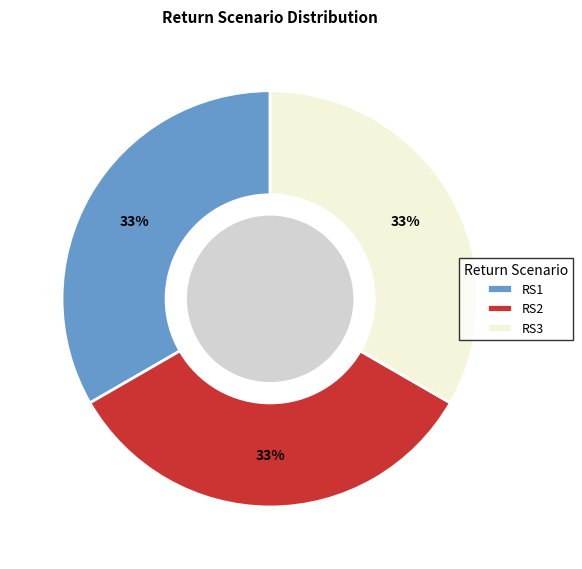

The RS3 slice represents 33% of the pie. True or false?

True